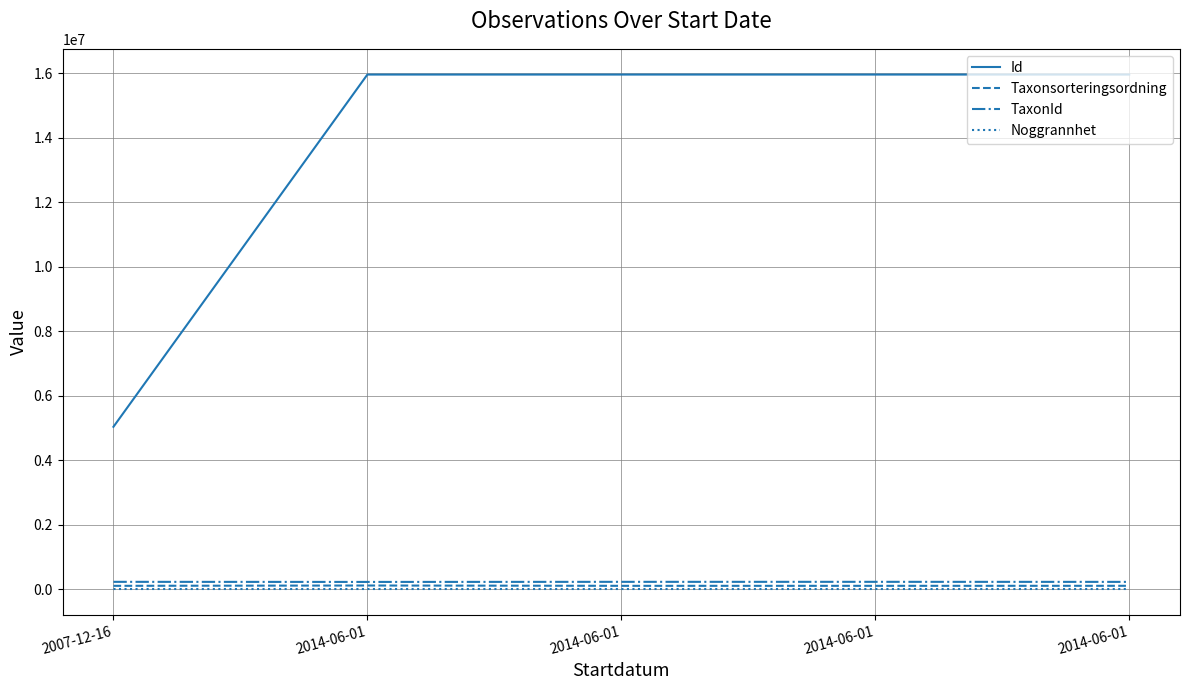

Does the chart have visible grid lines?

Yes